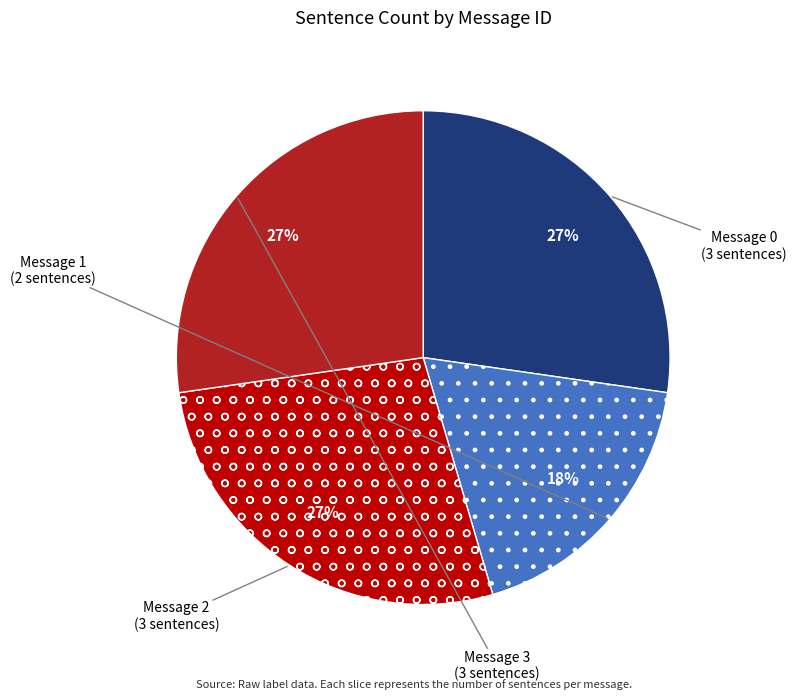

Count the number of slices in the pie.

4